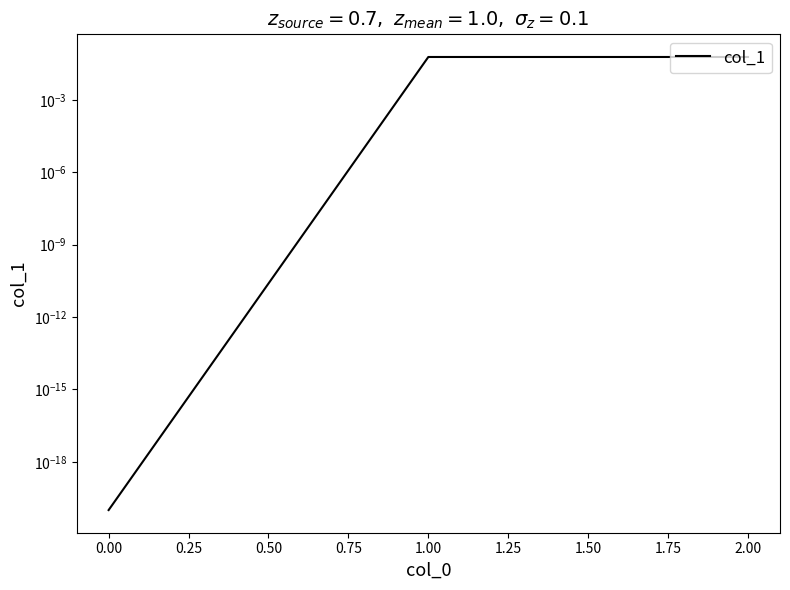

How many lines are shown in the chart?

1